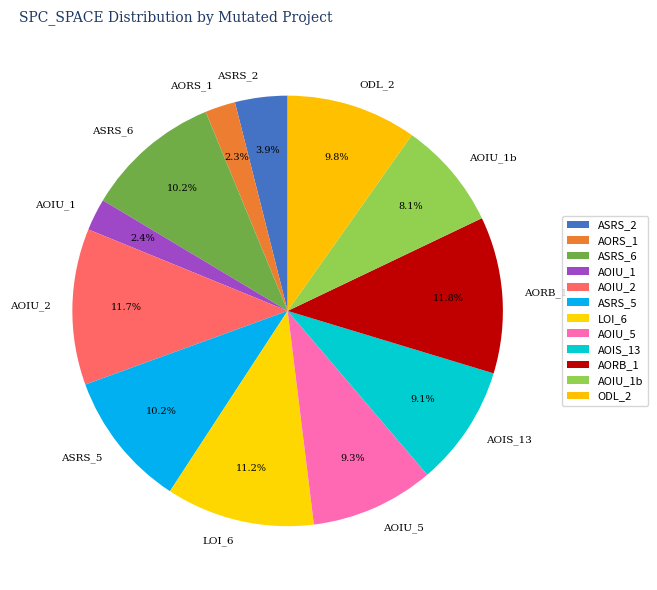

What is the ratio of the value at AOIU_2 to the value at AOIU_1?

4.9